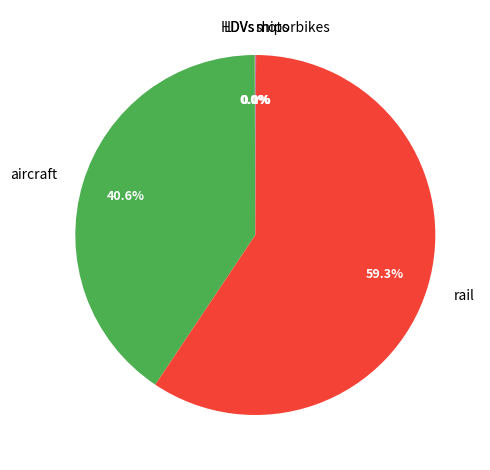

Is the sum of aircraft and rail greater than half?

Yes